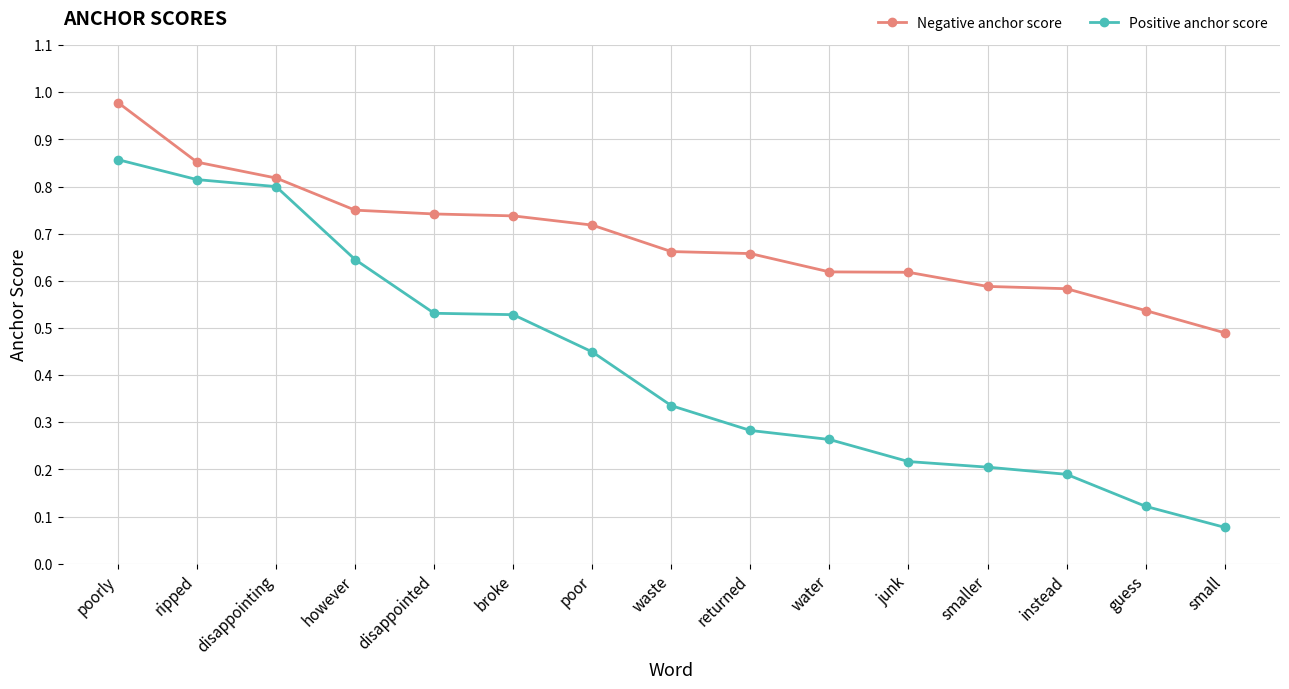

True or false: Positive anchor score has more than 1 interior local peaks.

False